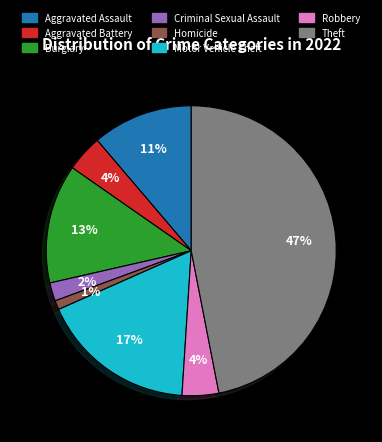

To the nearest percent, what percentage of the pie is Aggravated Assault?

11%